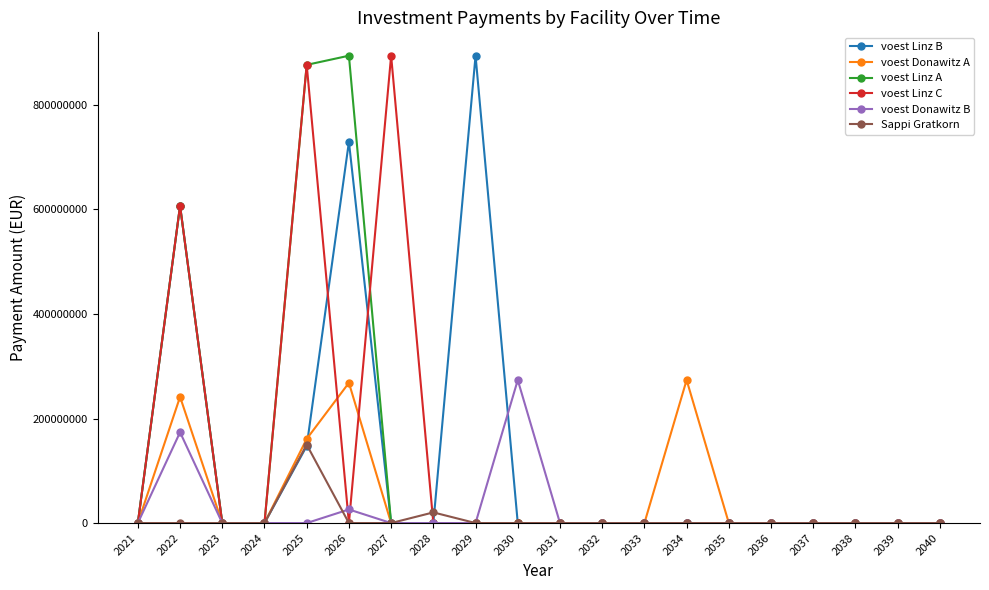

The value of voest Donawitz B at 2038 is 139520886.8. True or false?

False